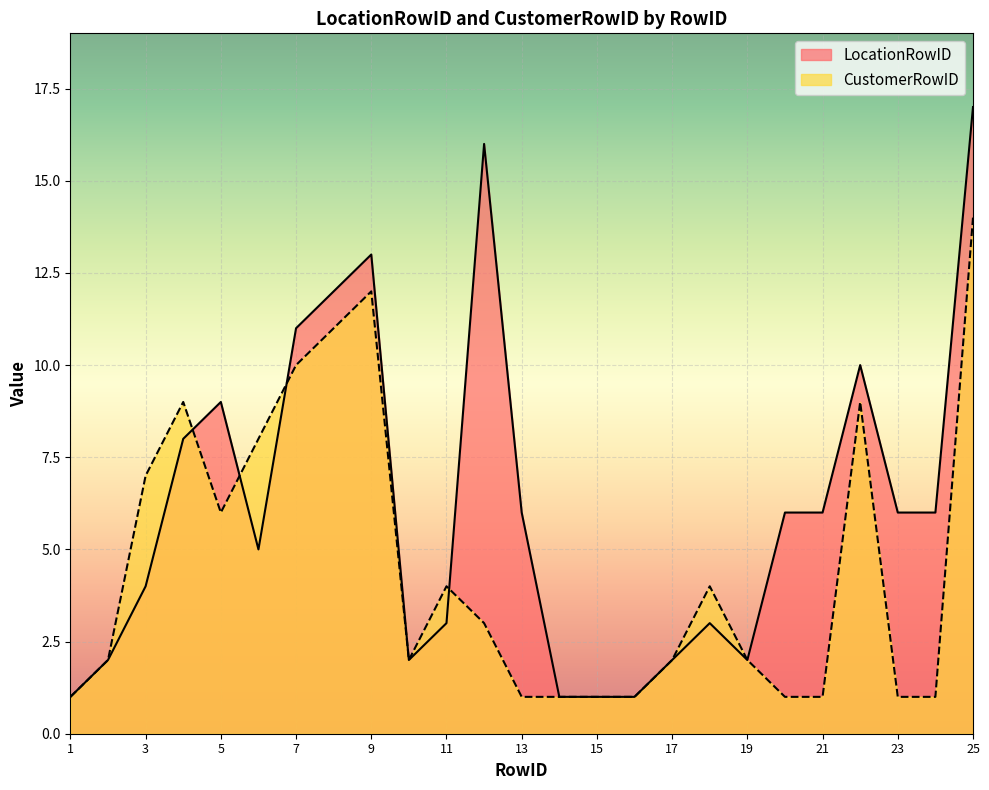

Is it true that CustomerRowID equals 1 at 21?

True